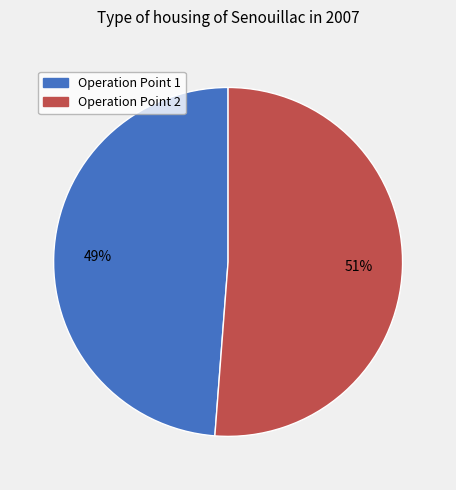

To the nearest percent, what is the difference between the largest and smallest slice percentages?

2%